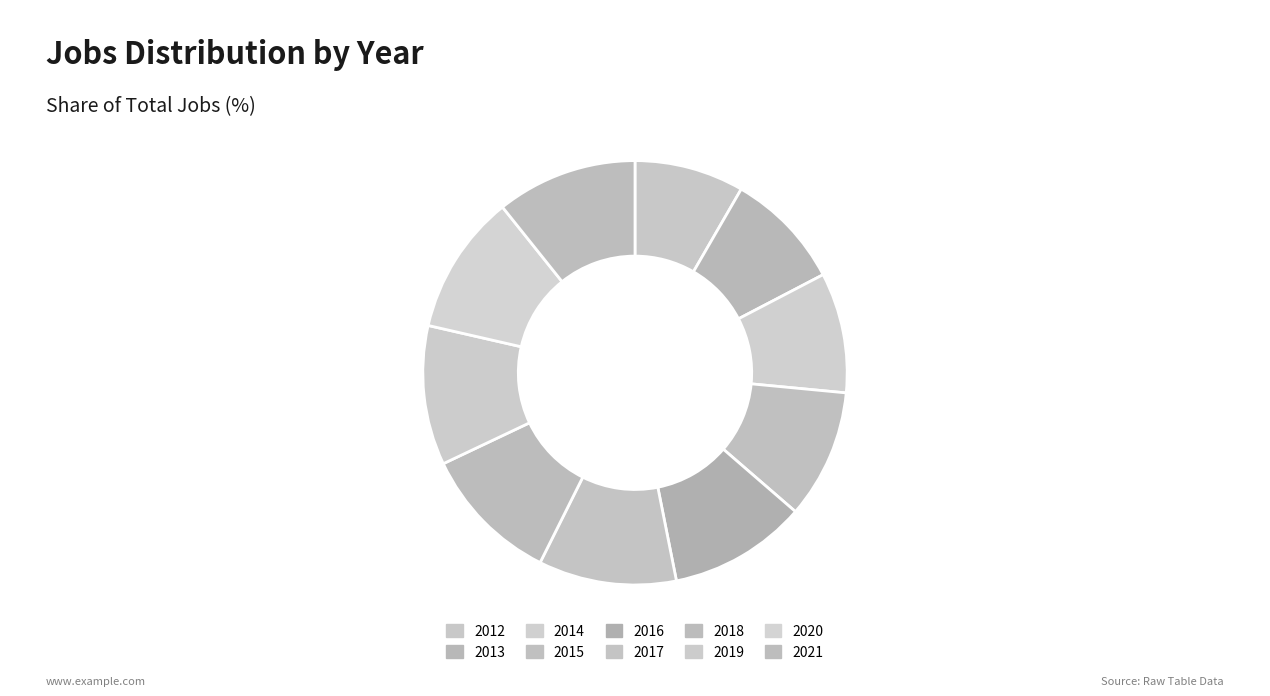

What is the total percentage of 2014 and 2020?

19.8%